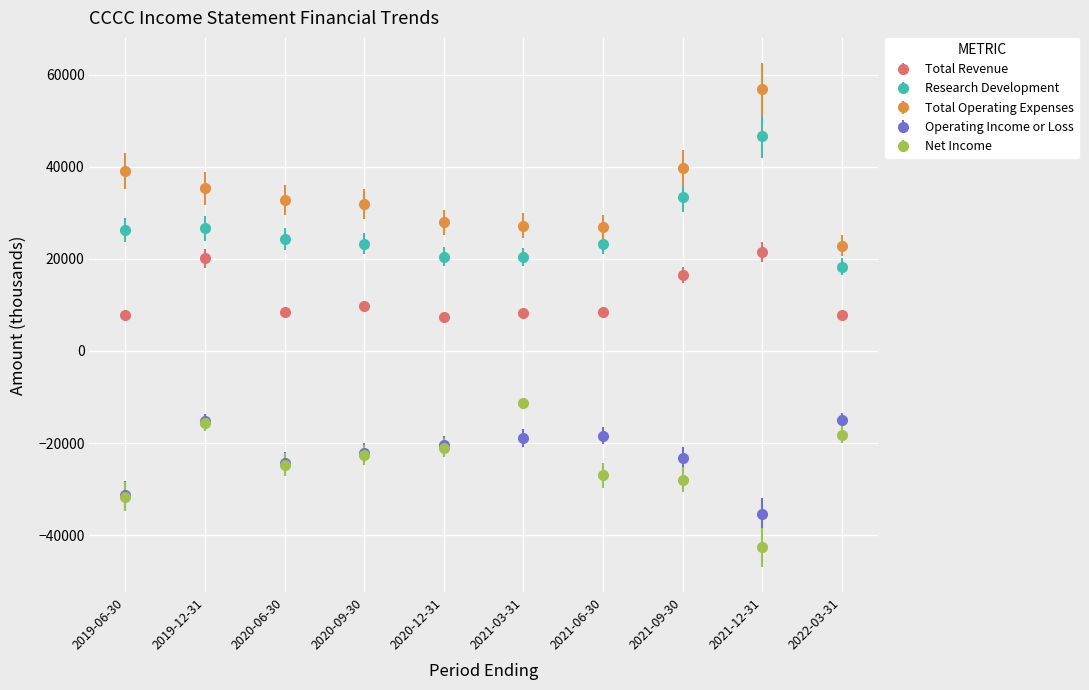

Which category has the lowest value in the Net Income series?

2021-12-31